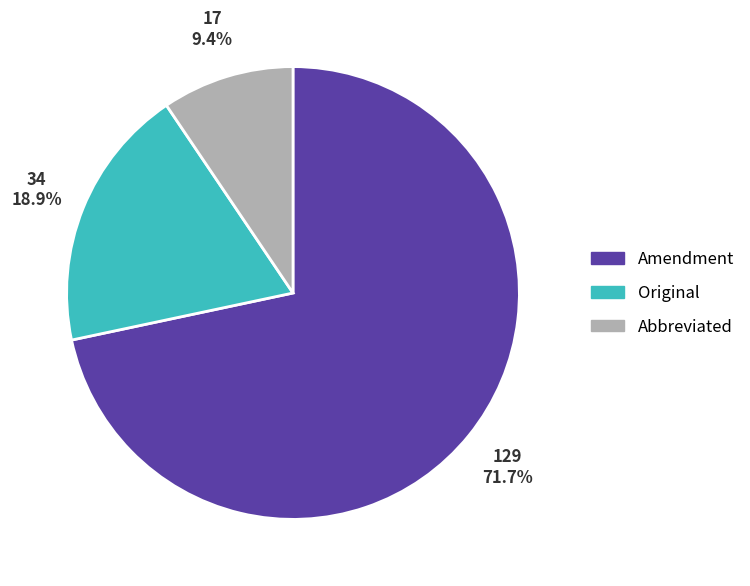

To the nearest percent, what is the difference between the Amendment and Abbreviated slice percentages?

62%